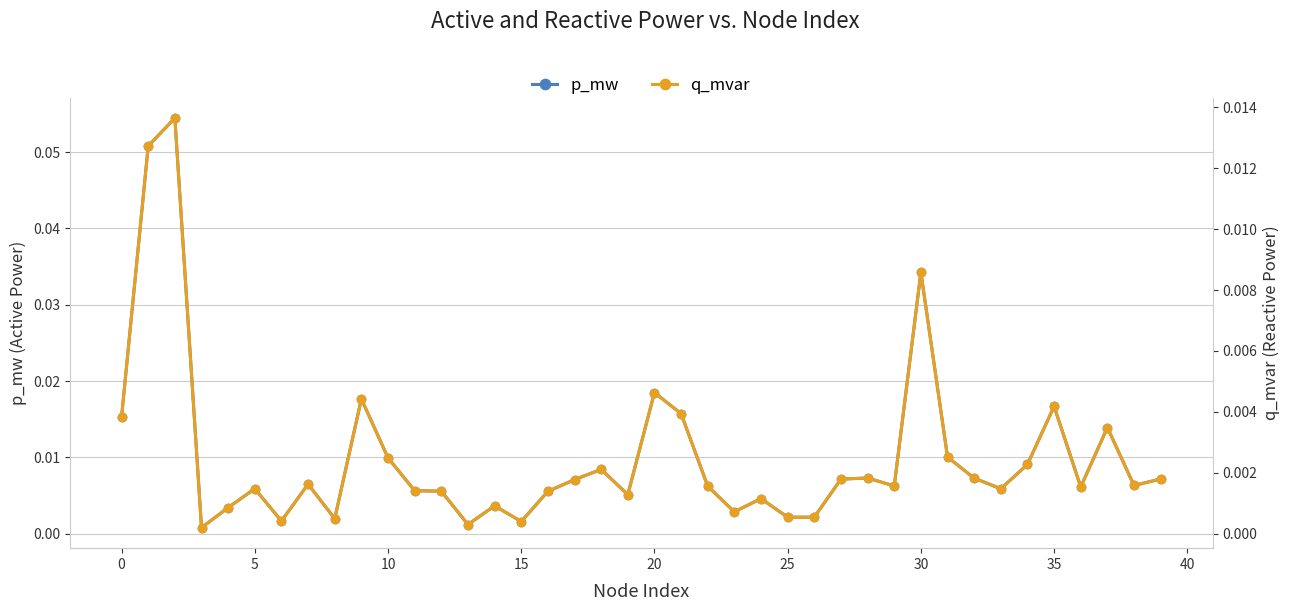

Between 32 and 22, which is larger?

32